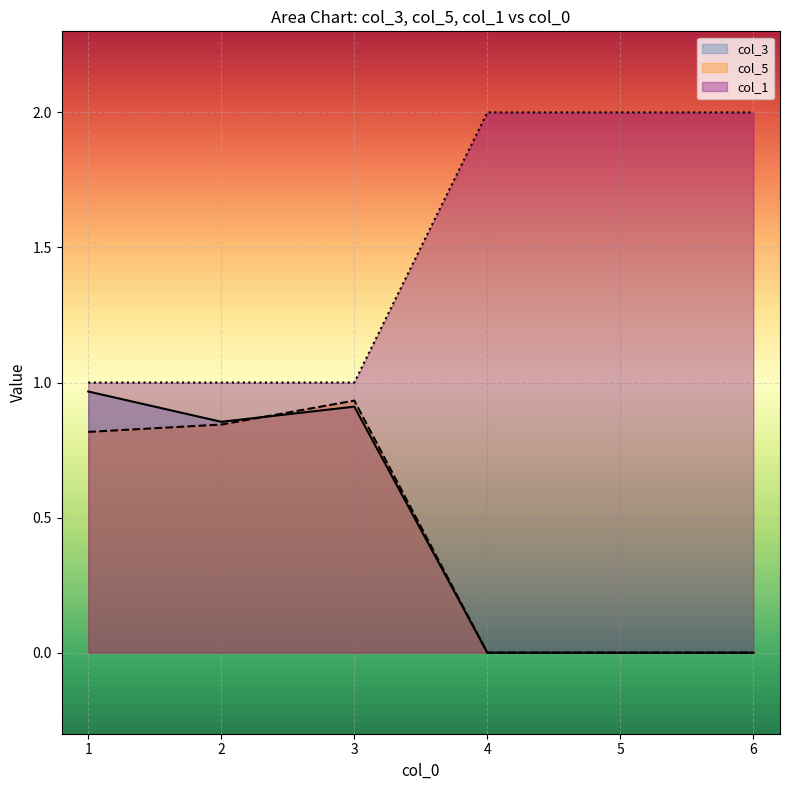

Reading left to right, what are all the values shown in this chart?

col_3: 1=1.0	2=0.9	3=0.9	4=0.0	5=0.0	6=0.0
col_5: 1=0.8	2=0.8	3=0.9	4=0.0	5=0.0	6=0.0
col_1: 1=1.0	2=1.0	3=1.0	4=2.0	5=2.0	6=2.0